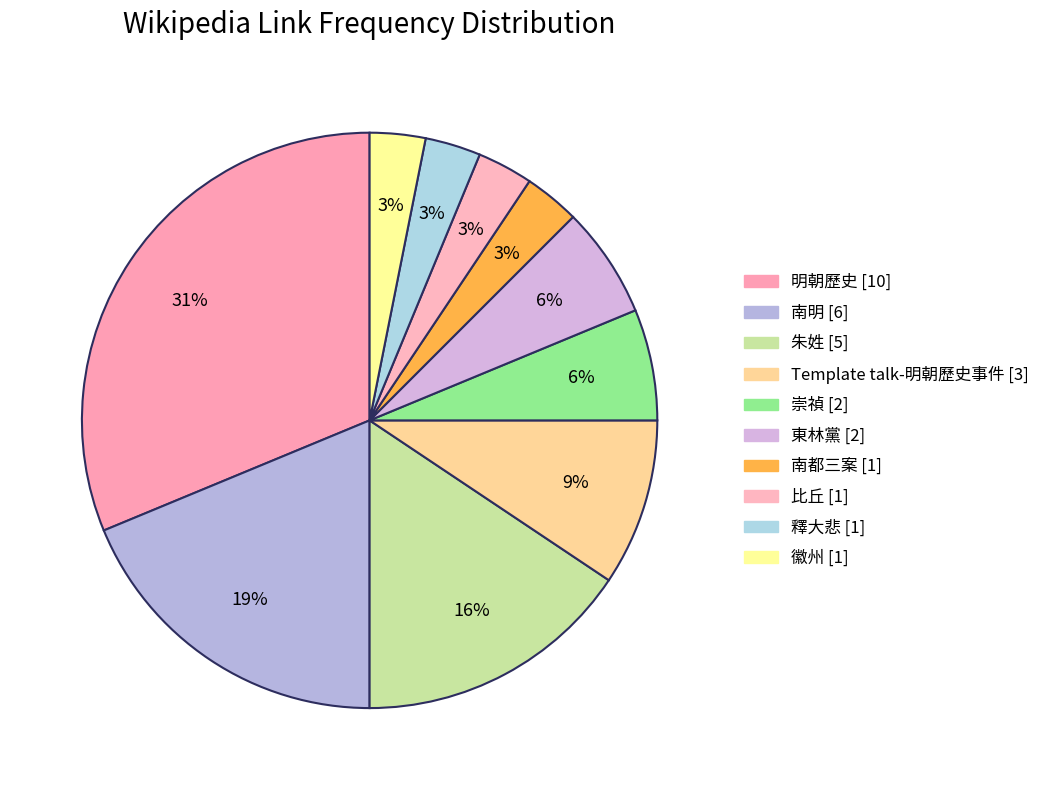

To the nearest percent, what portion does 釋大悲 represent?

3%